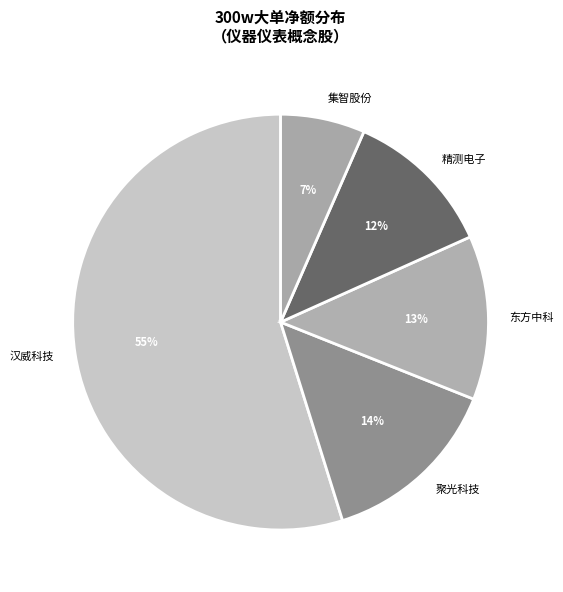

Between 汉威科技 and 聚光科技, which is larger?

汉威科技